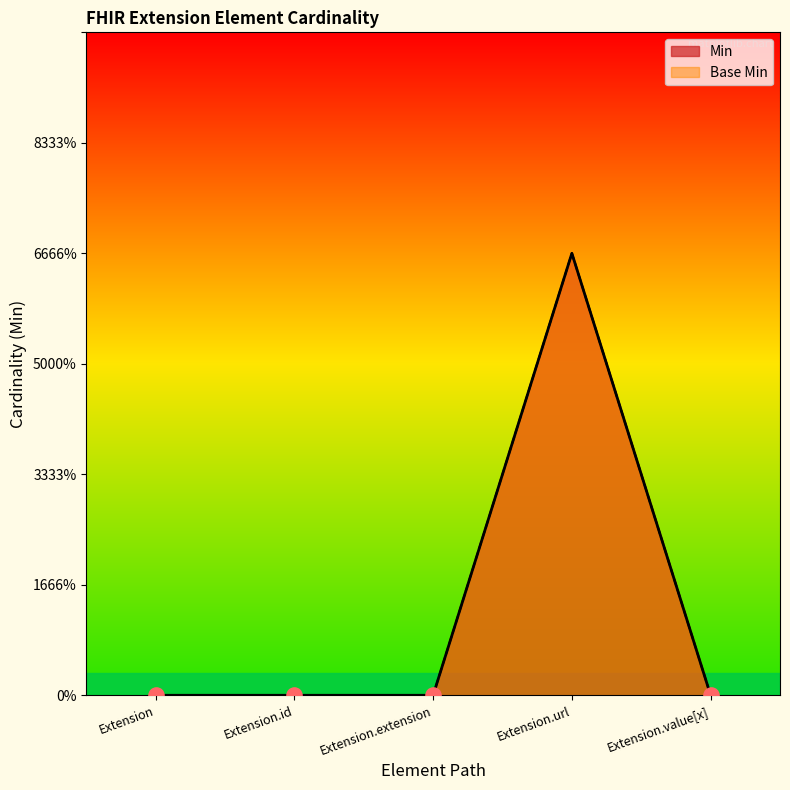

What are all the series names shown in the legend?

Min, Base Min